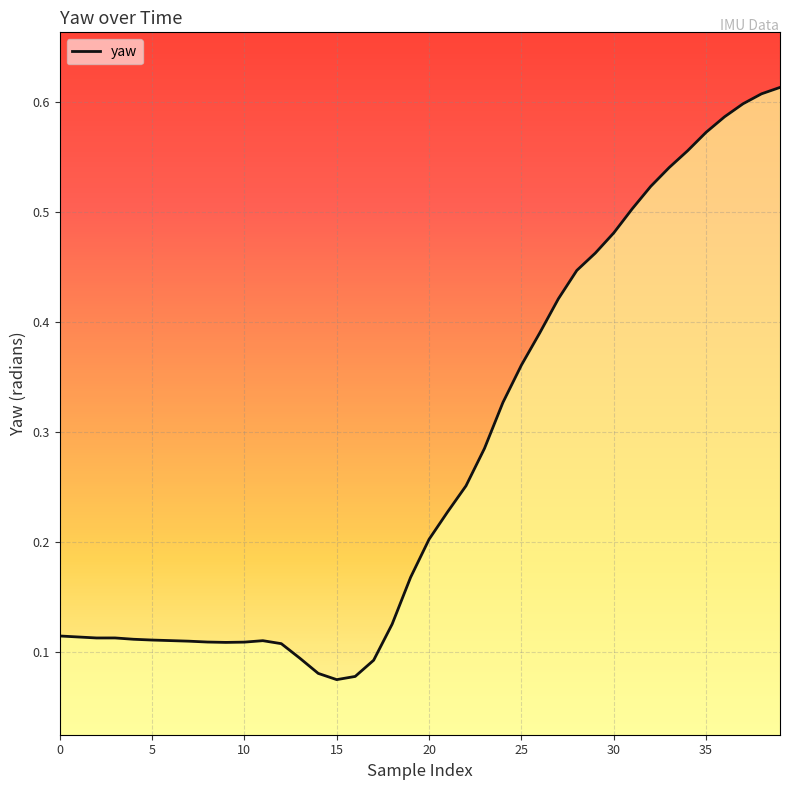

Is this an area chart (filled region under the line)?

Yes